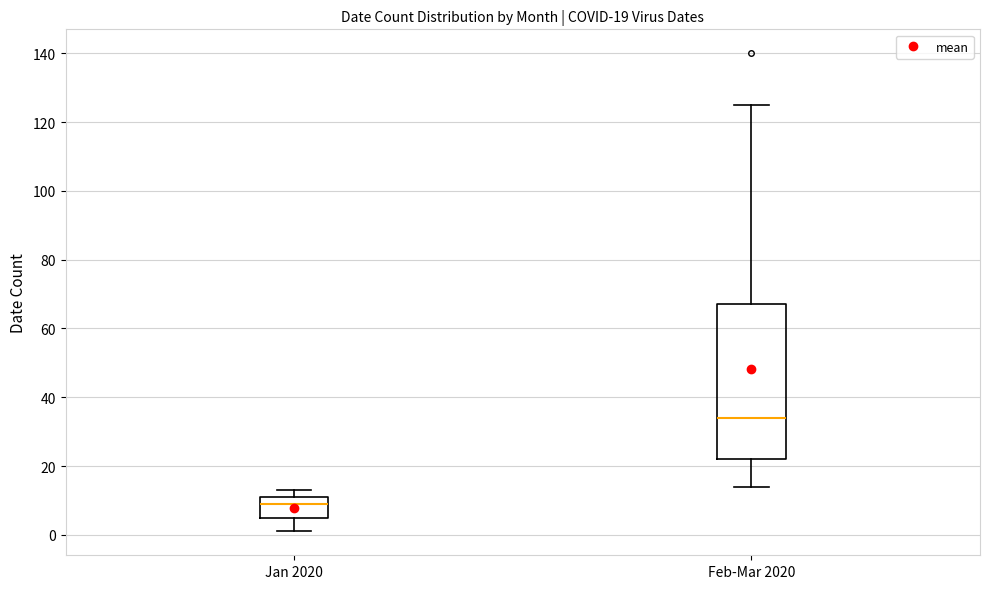

Which box is the tallest, from its lower edge to its upper edge?

Feb-Mar 2020